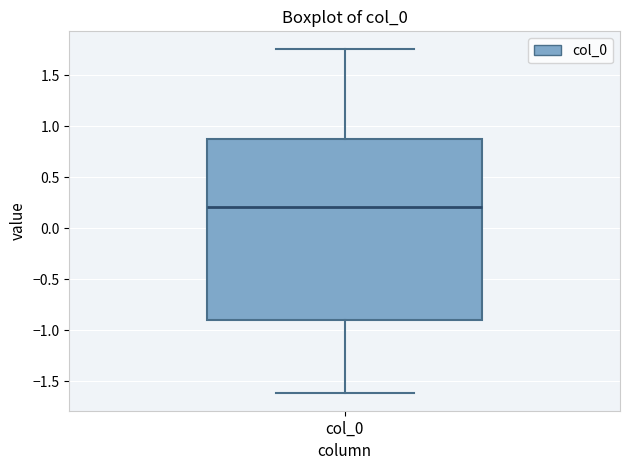

Read this box plot against the y-axis: the position of the median line, the range covered by the box, and the ends of both whiskers. The values are not printed on the chart, so give them approximately, as read against the axis.

median 0.20, box -0.90 to 0.85, whiskers -1.60 to 1.75